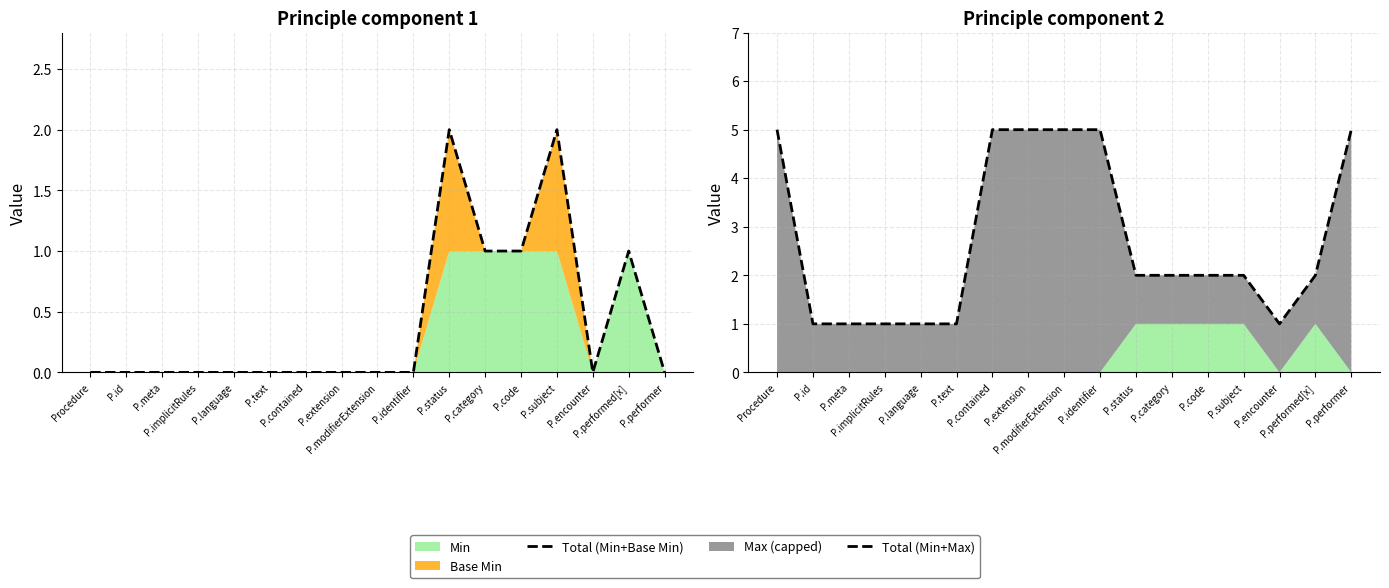

Where is the first local minimum for Total (Min+Max)?

P.encounter